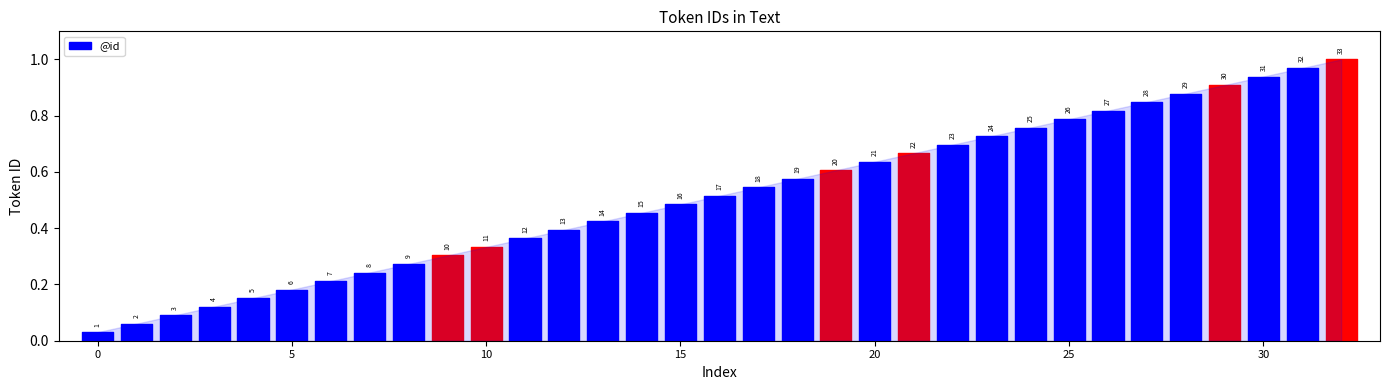

What is the average value?

17